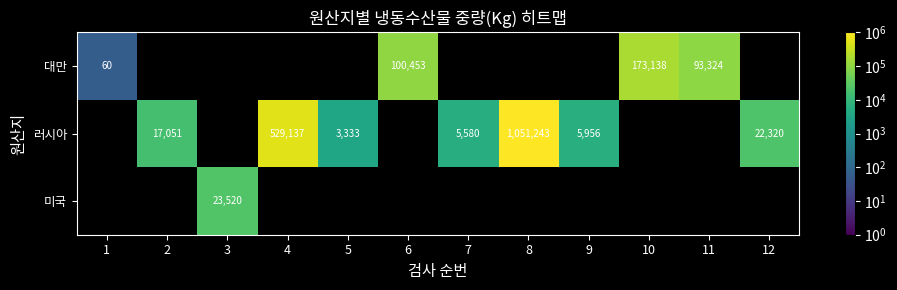

What is the greatest value displayed?

1051243.0